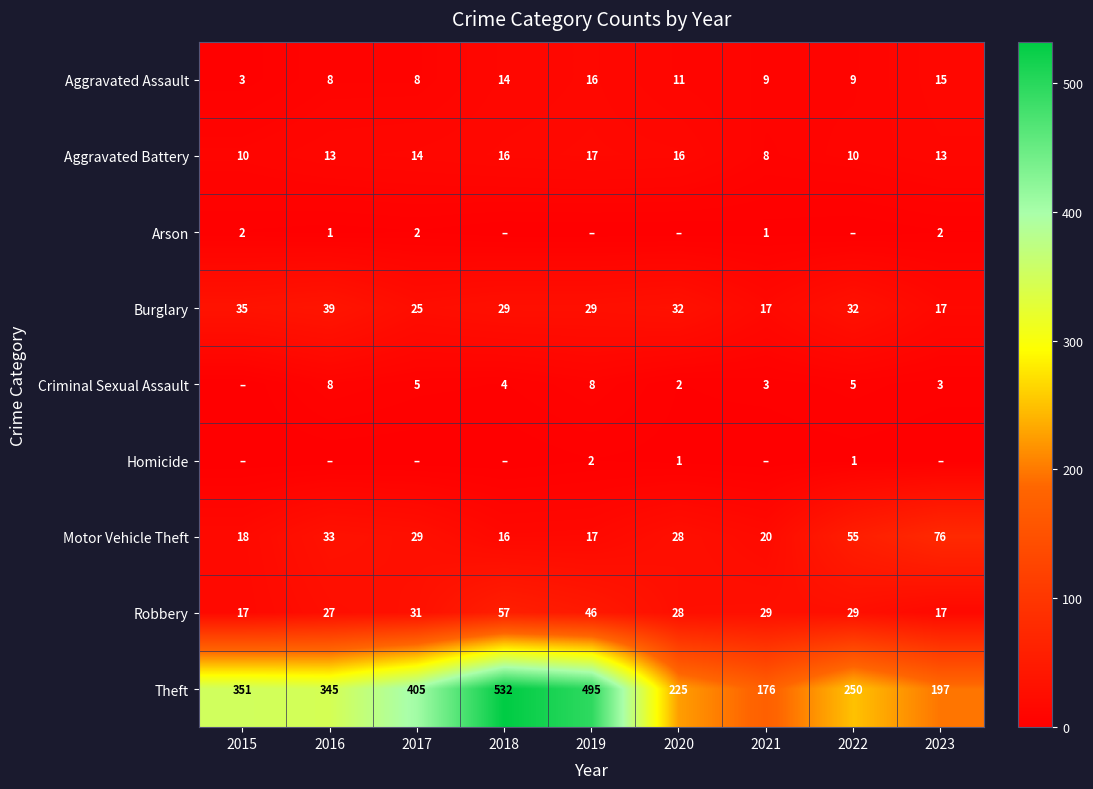

The Aggravated Assault series shows 21 at 2018. True or false?

False